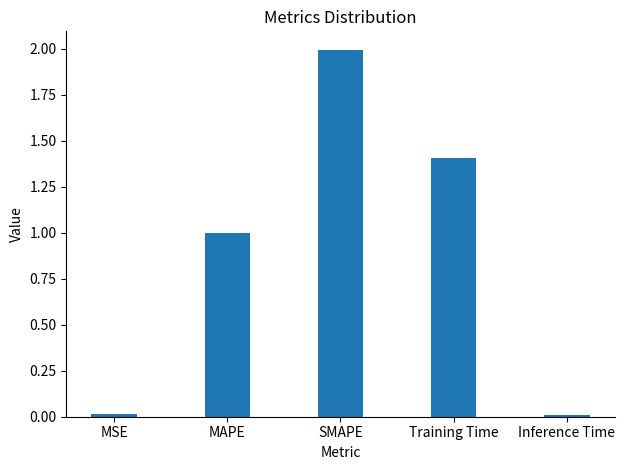

How many bars are there in total?

5